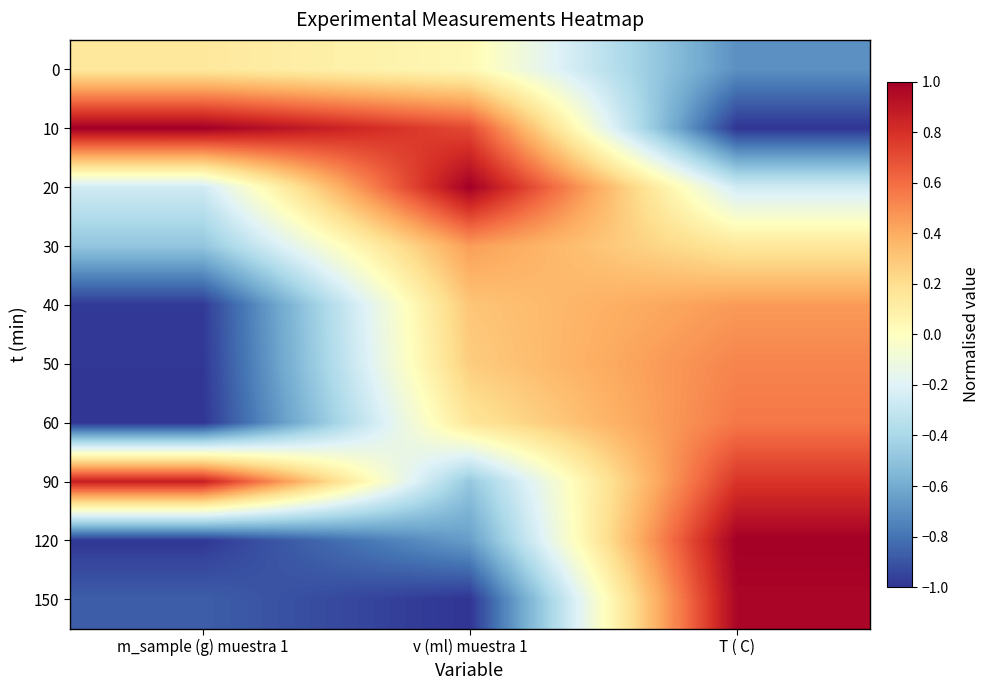

Count the number of categories in the chart.

3